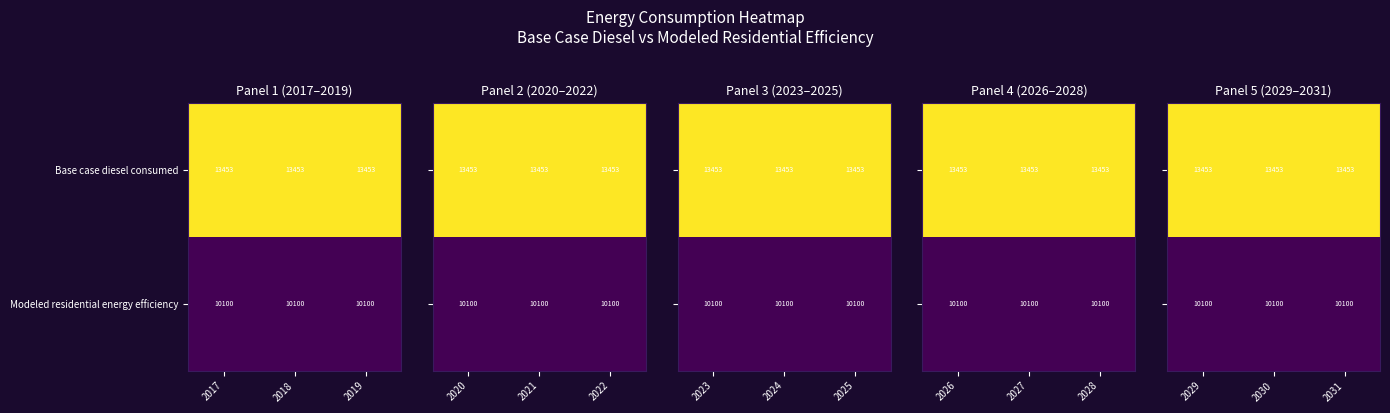

What is the average value of the Base case diesel consumed series?

13453